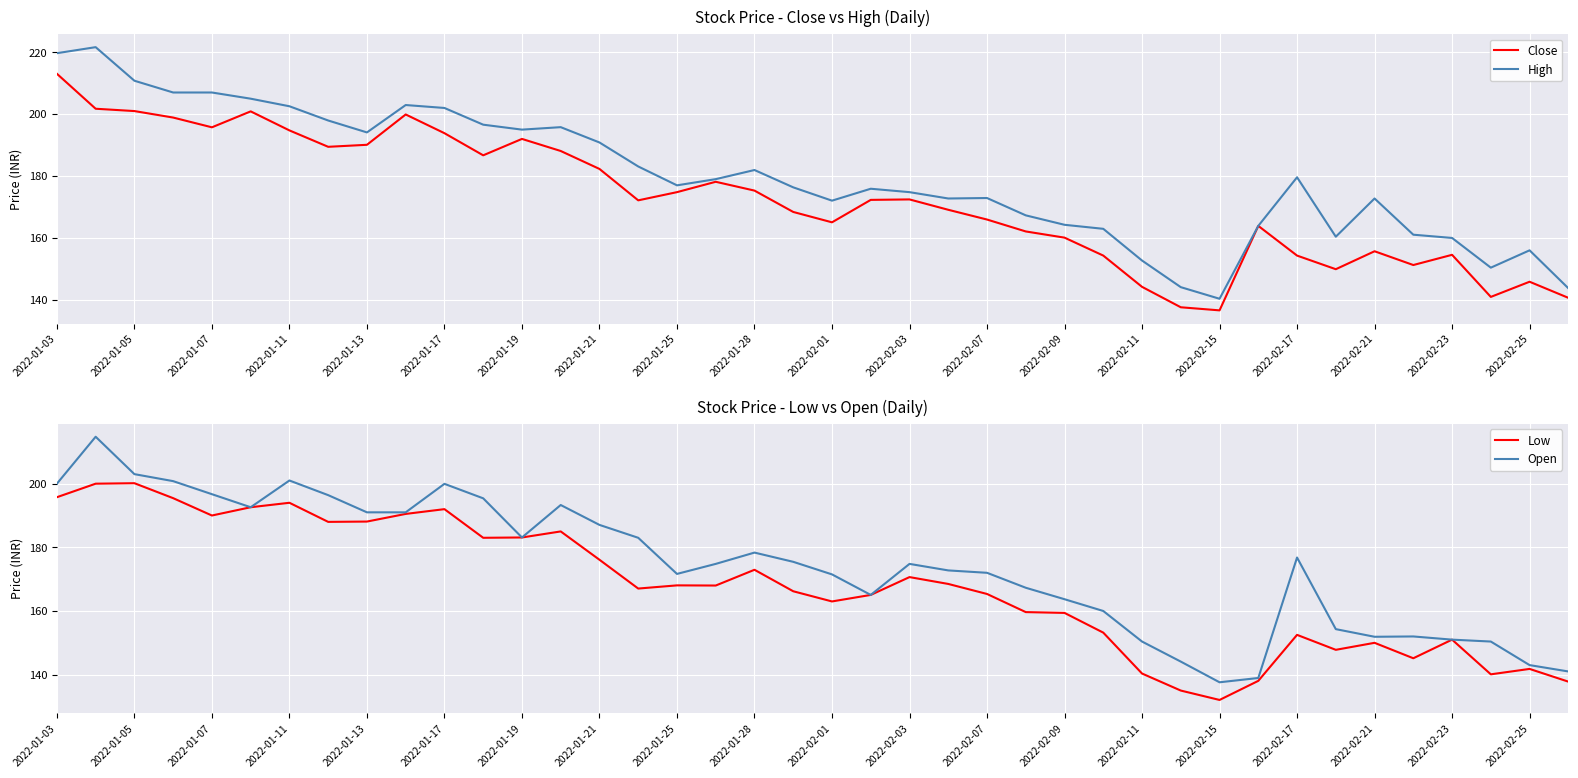

How many values in the Low series are below 168?

20